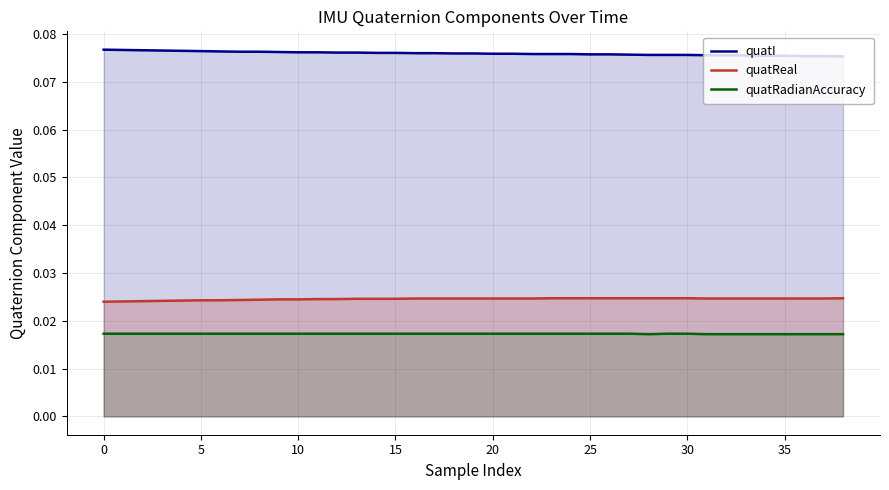

At 5, list the series in order from smallest to largest.

quatRadianAccuracy, quatReal, quatI